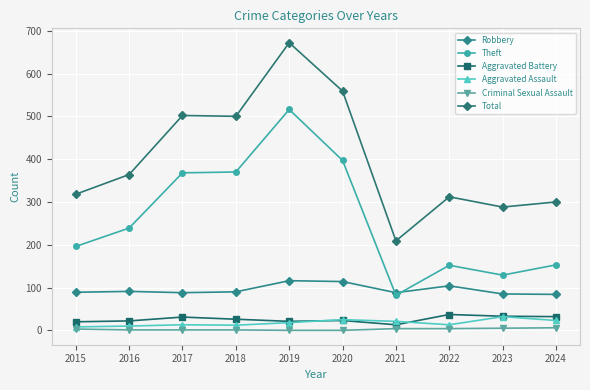

How many values in the Aggravated Assault series are below 18?

5